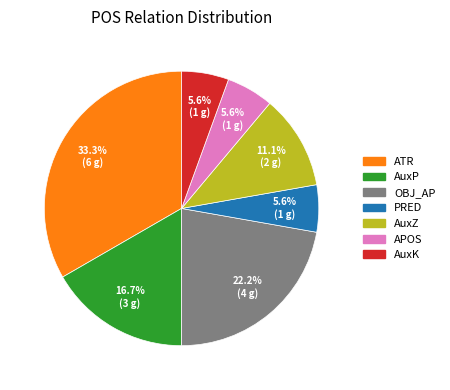

To the nearest percent, what is the average slice percentage?

14%